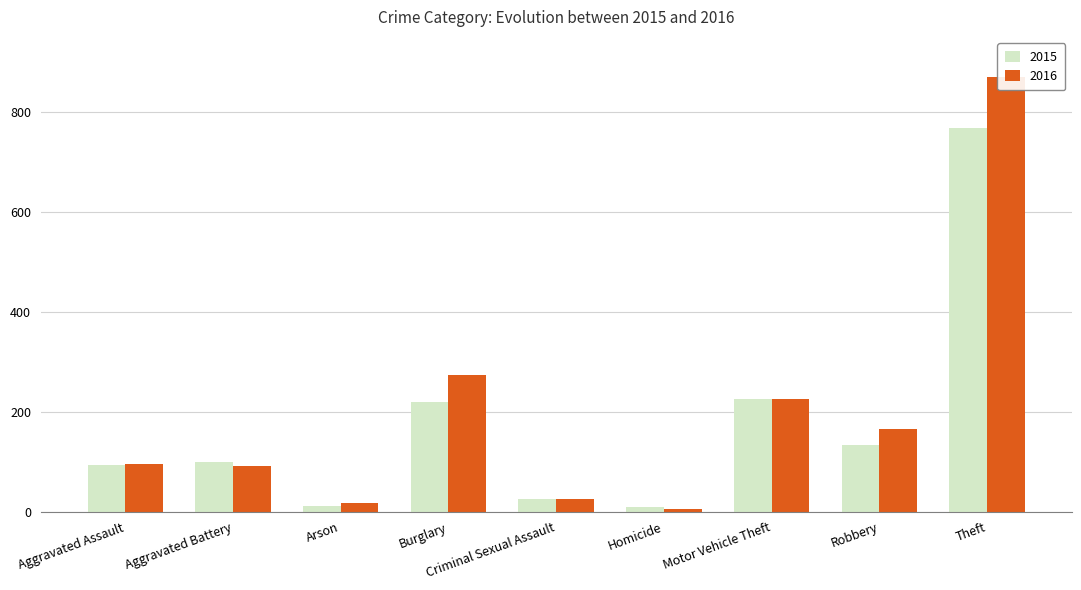

Between Robbery and Theft, which is larger?

Theft